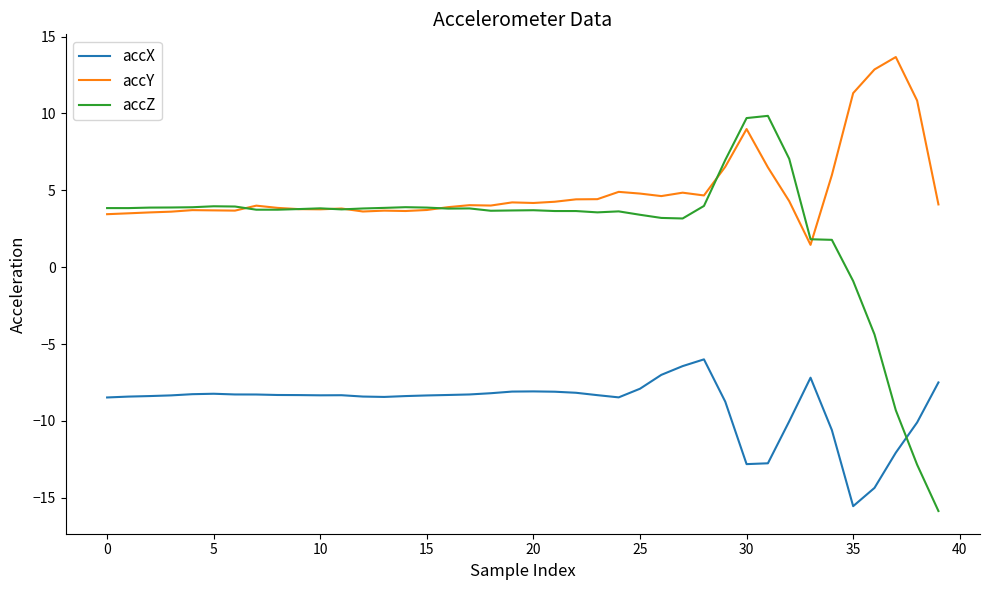

What is the difference between the second highest and second lowest values in the accX series?

7.9